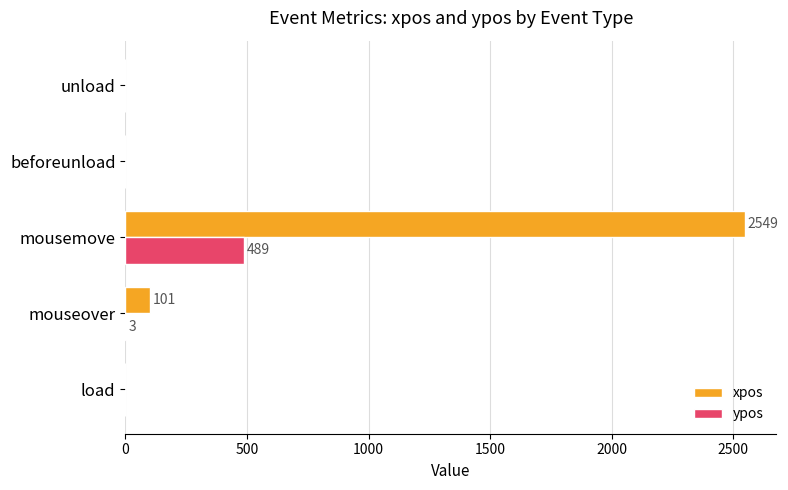

What are all the series names shown in the legend?

xpos, ypos